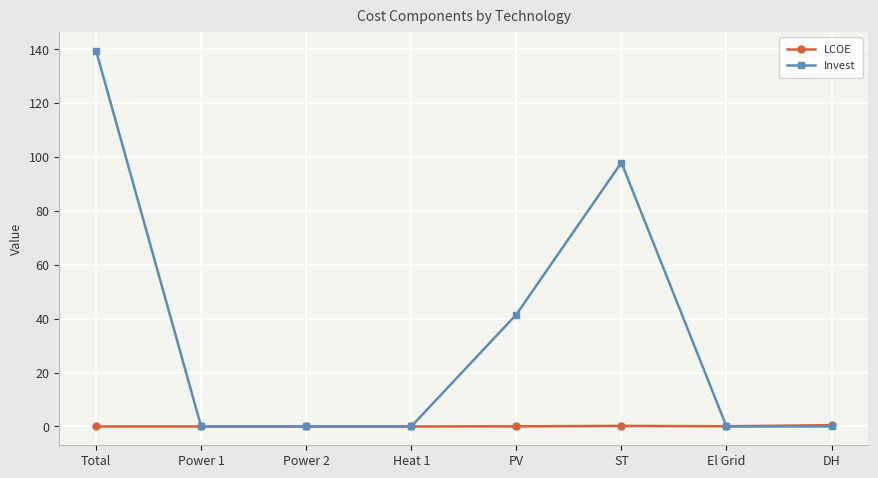

List the series in order of their overall mean, lowest first.

LCOE, Invest